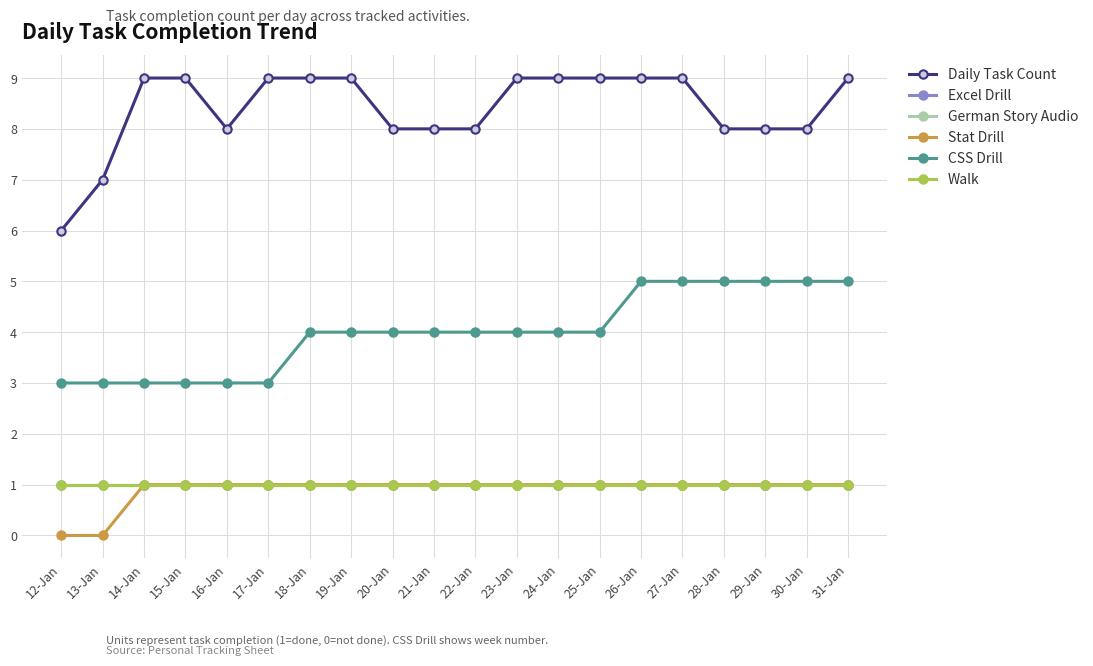

Does the chart have visible grid lines?

Yes